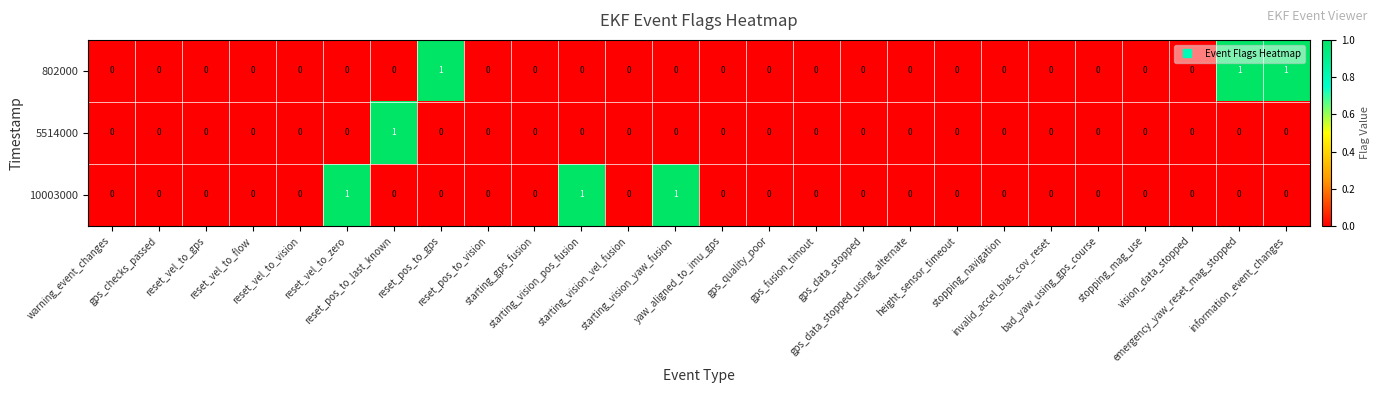

What is the sum of all 802000 values?

3